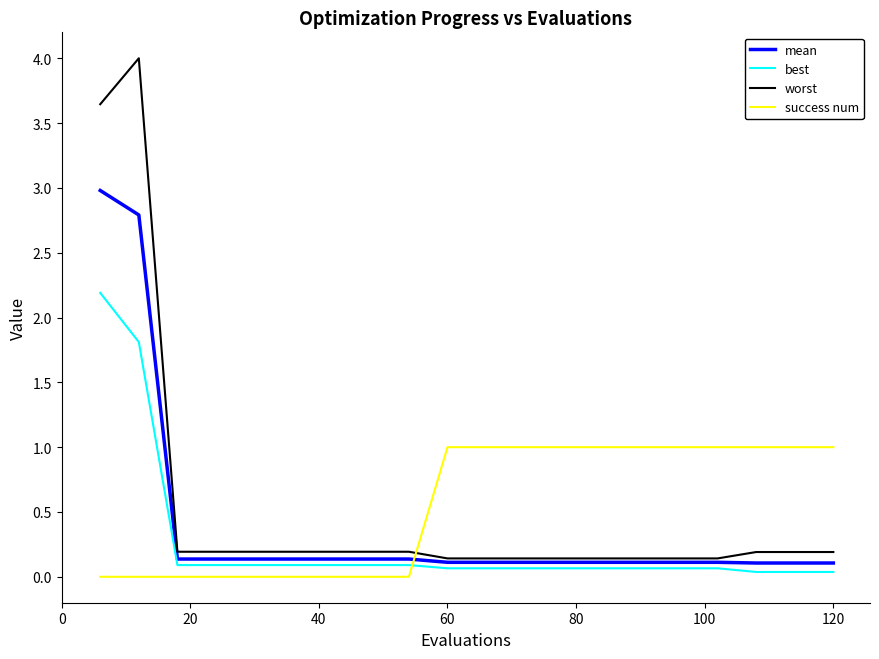

List the series in order of their peak value, lowest first.

success num, best, mean, worst